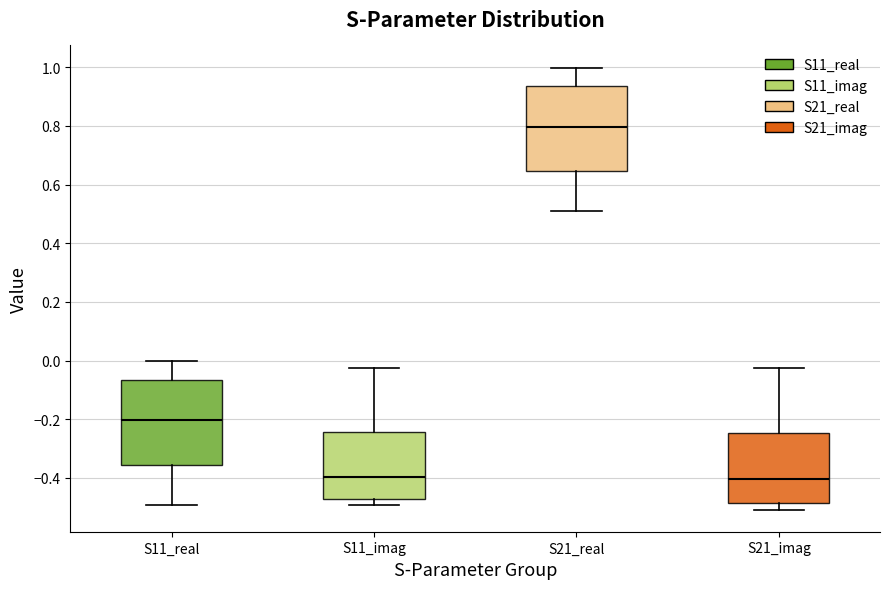

Which box's median line is the highest?

S21_real